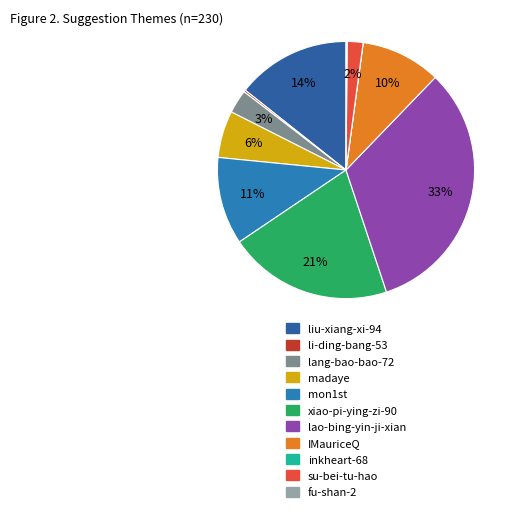

To the nearest percent, what percentage of the pie is IMauriceQ?

10%